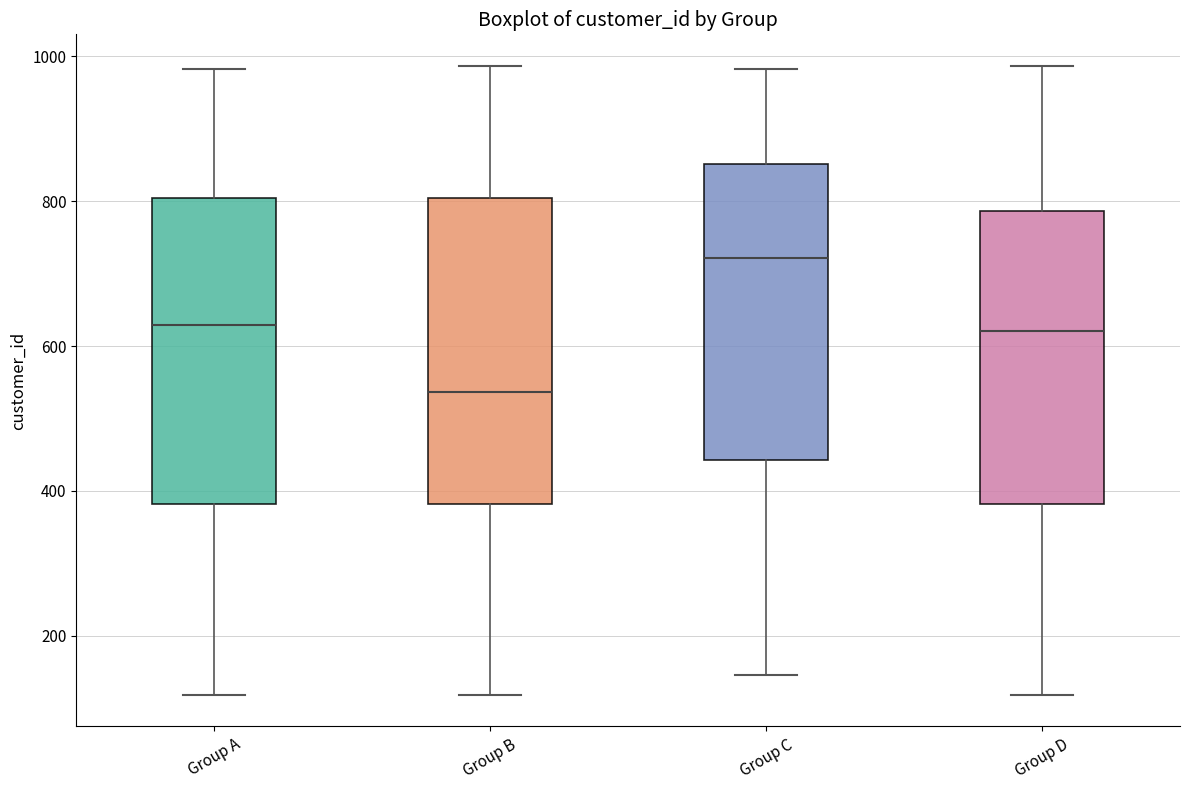

Where does the lower whisker of the box for Group B end on the y-axis? The values are not printed on the chart, so give them approximately, as read against the axis.

120